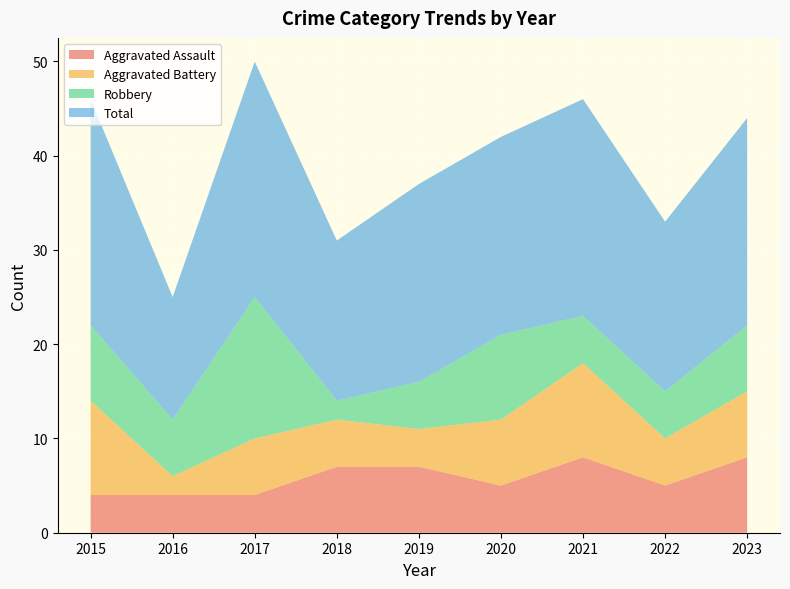

Reading right to left, list all the values displayed in this chart.

Aggravated Assault: 2023=8	2022=5	2021=8	2020=5	2019=7	2018=7	2017=4	2016=4	2015=4
Aggravated Battery: 2023=7	2022=5	2021=10	2020=7	2019=4	2018=5	2017=6	2016=2	2015=10
Robbery: 2023=7	2022=5	2021=5	2020=9	2019=5	2018=2	2017=15	2016=6	2015=8
Total: 2023=22	2022=18	2021=23	2020=21	2019=21	2018=17	2017=25	2016=13	2015=24